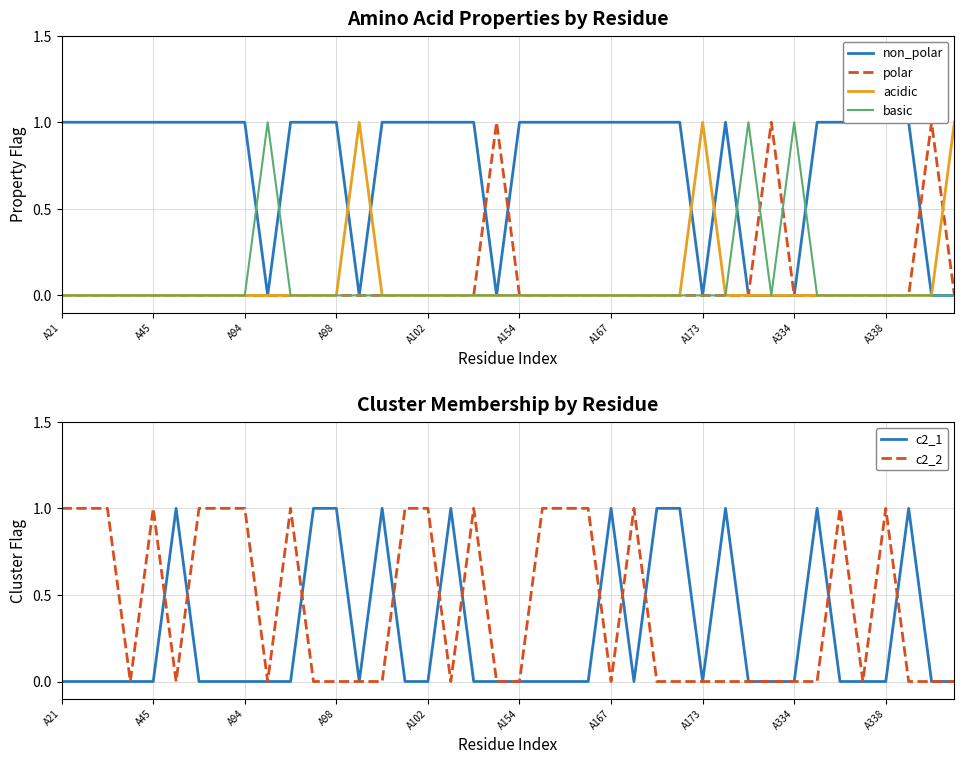

What position from the left is A94?

3